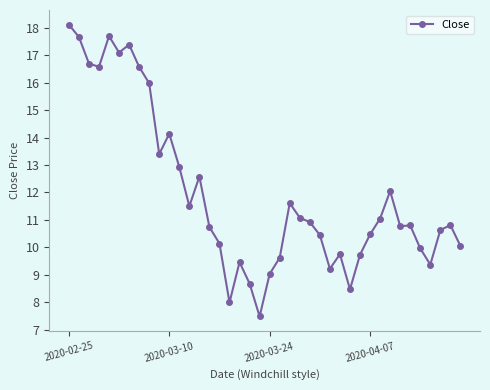

What is the maximum value shown in the chart?

18.1